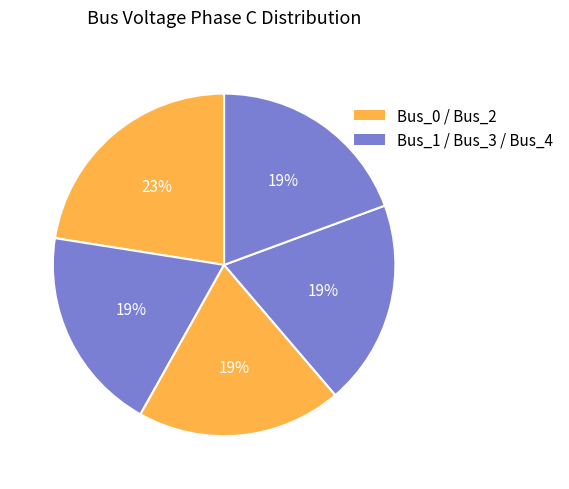

Count the number of slices in the pie.

5